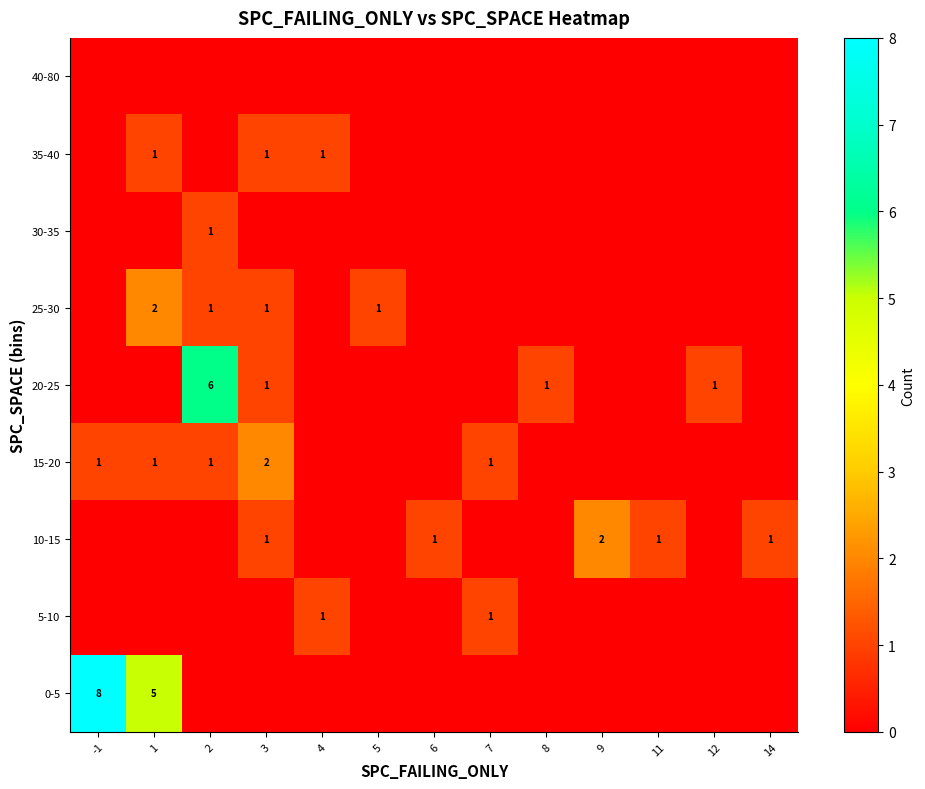

True or false: 15-20 has a value of 1 at 2.

True